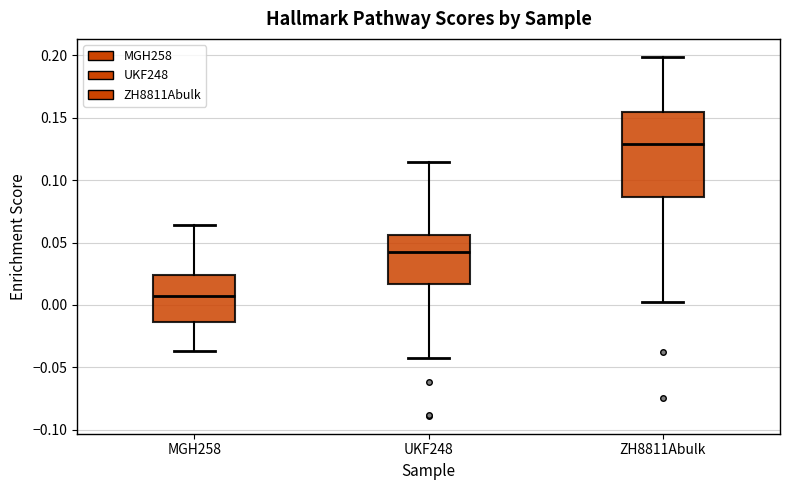

Which box's median line is the highest?

ZH8811Abulk